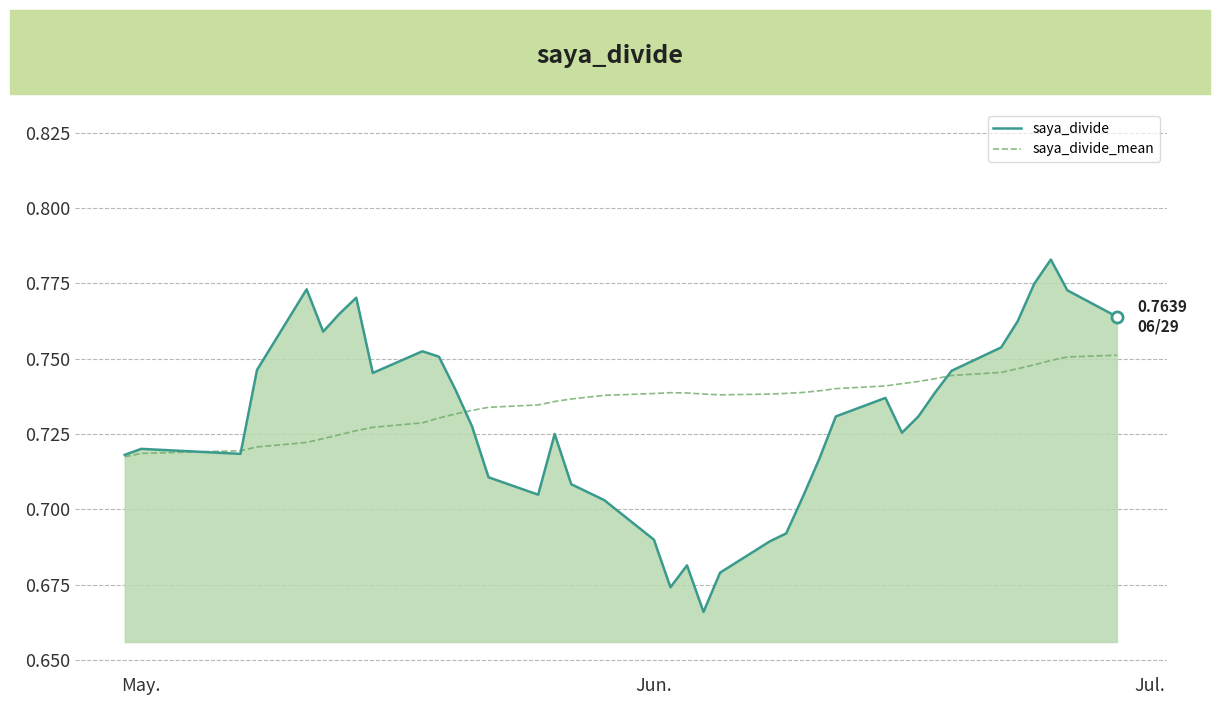

Which series has the largest range (max minus min)?

saya_divide